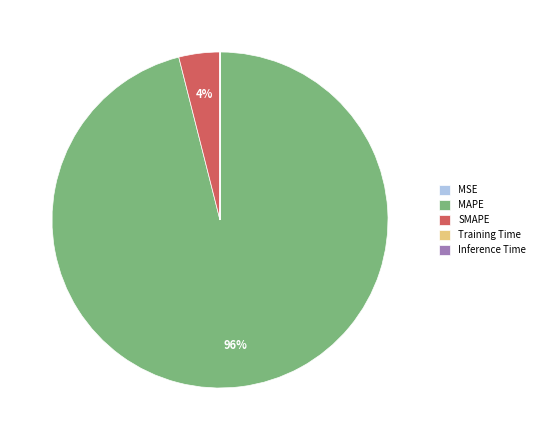

To the nearest percent, what percentage of the pie is MAPE?

96%